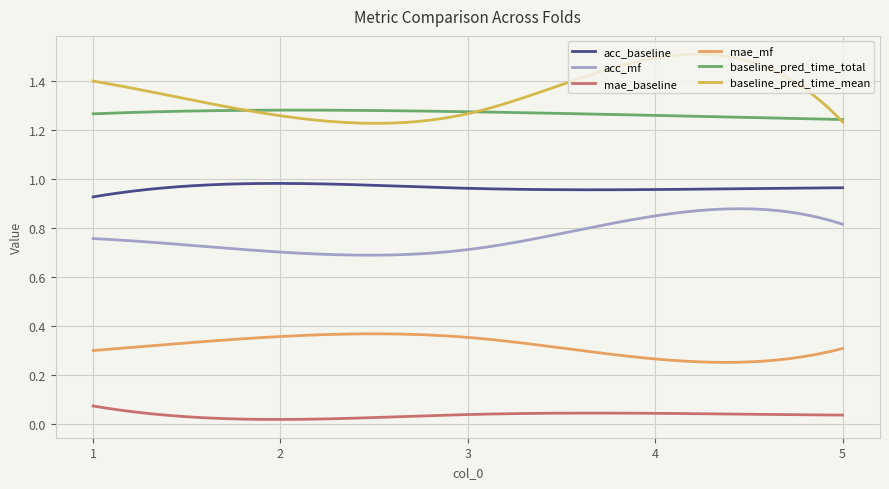

Does the chart have visible grid lines?

Yes